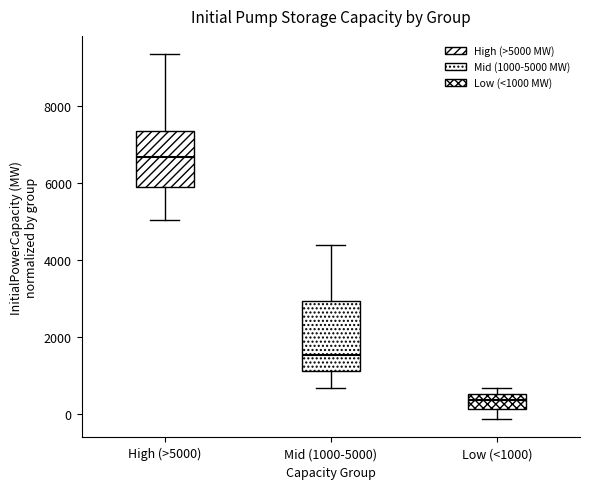

Reading left to right, read every box against the y-axis: the position of its median line, the range the box covers, and the ends of its whiskers. The values are not printed on the chart, so give them approximately, as read against the axis.

High (>5000): median 6600, box 5800 to 7400, whiskers 5000 to 9400
Mid (1000-5000): median 1600, box 1200 to 3000, whiskers 600 to 4400
Low (<1000): median 400, box 200 to 600, whiskers -200 to 600 (just above the box's upper edge)